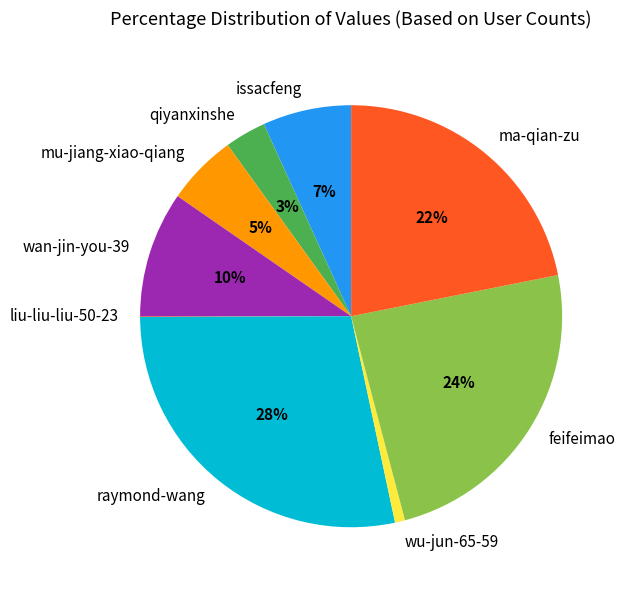

True or false: wan-jin-you-39 accounts for 1% of the total.

False